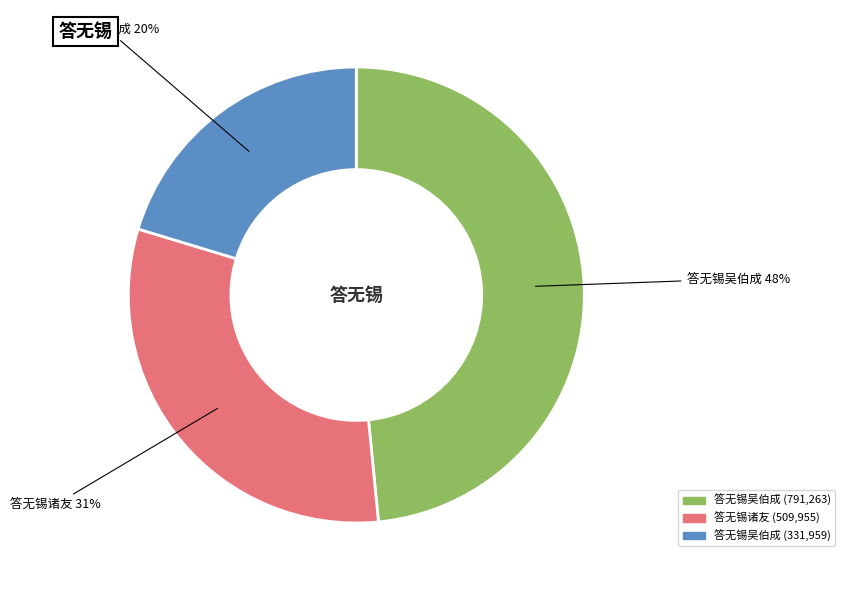

Is there any slice that represents more than half of the pie?

No